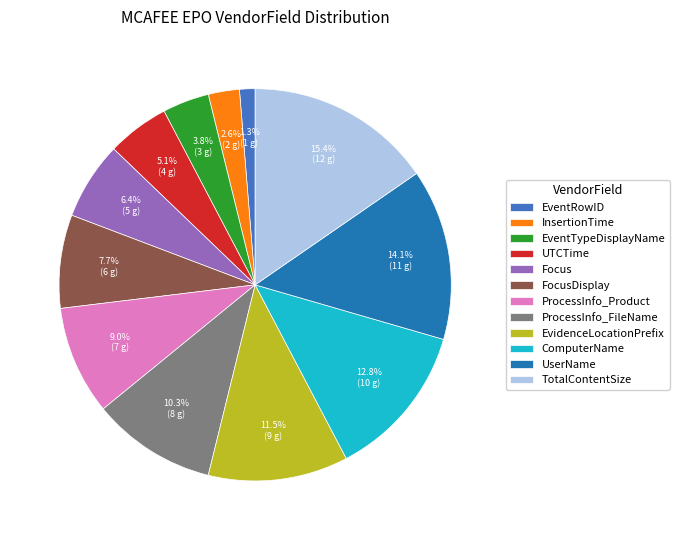

Which category has the biggest portion of the pie?

TotalContentSize